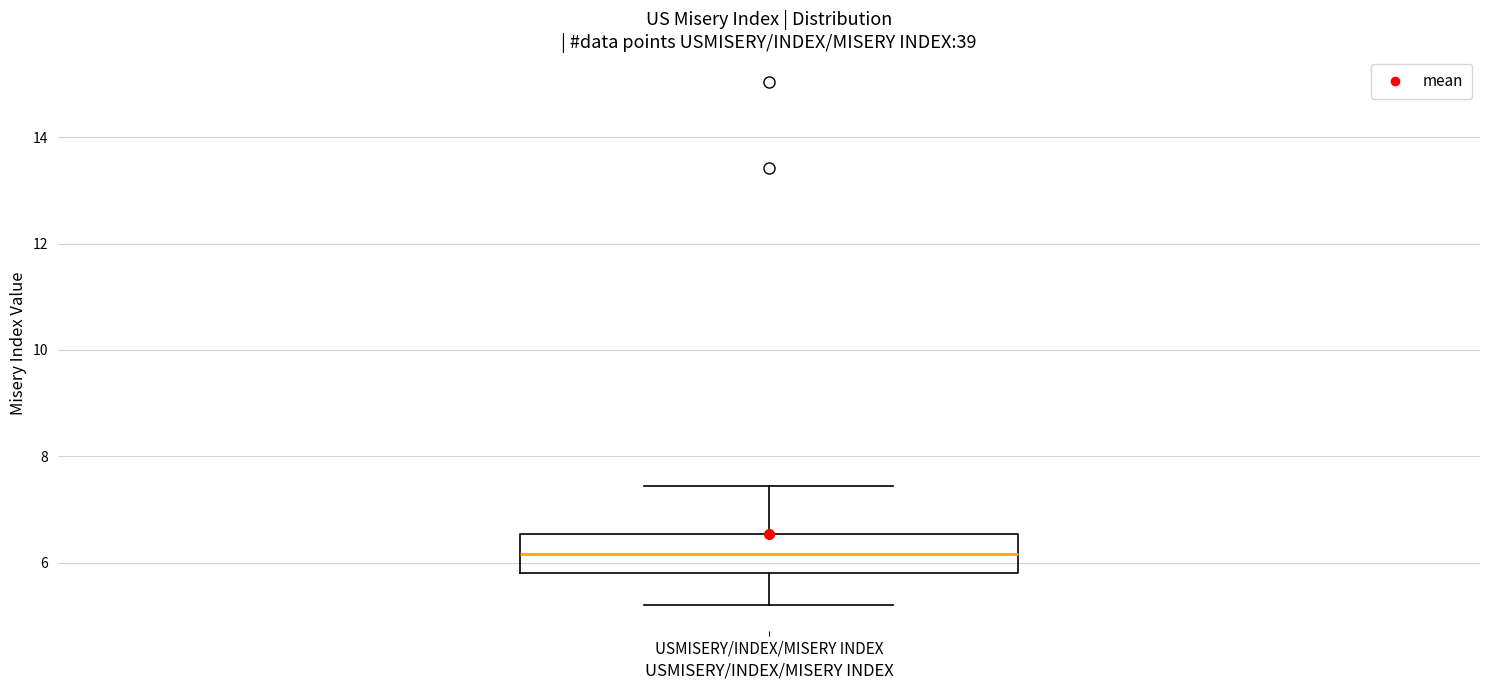

Where does the upper whisker of the box for USMISERY/INDEX/MISERY INDEX end on the y-axis? The values are not printed on the chart, so give them approximately, as read against the axis.

7.4